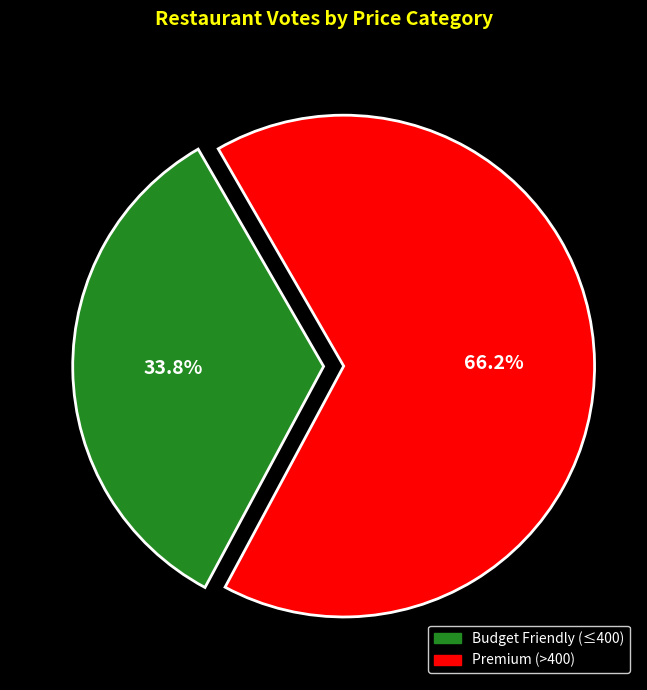

Is there a majority slice in this chart?

Yes